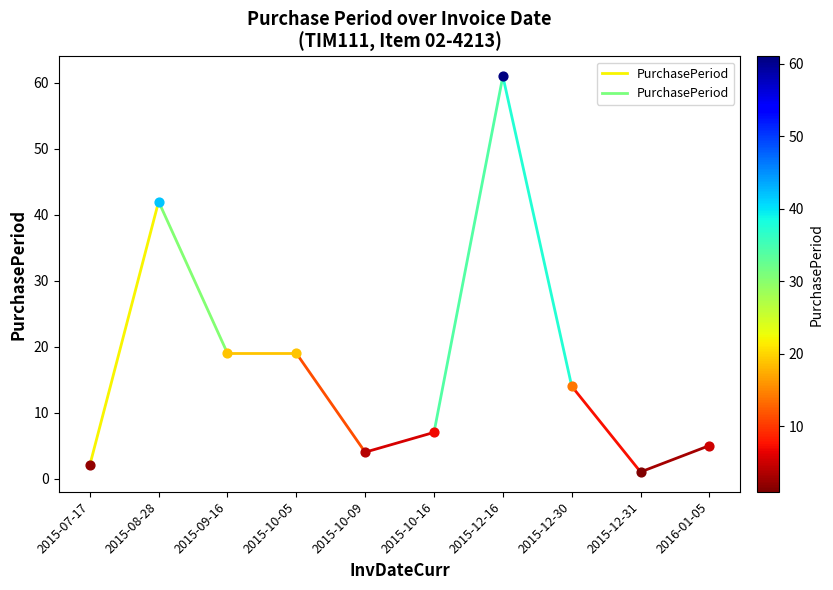

Approximately how many times larger is the value at 2015-08-28 compared to 2015-07-17?

21.0